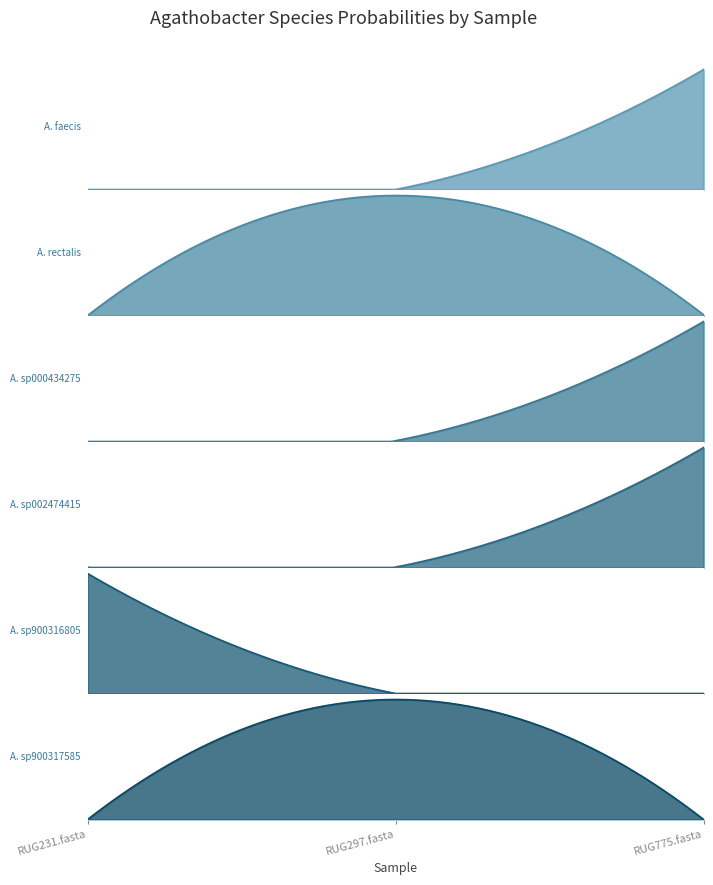

Which has a higher value, RUG297.fasta or RUG775.fasta?

RUG775.fasta